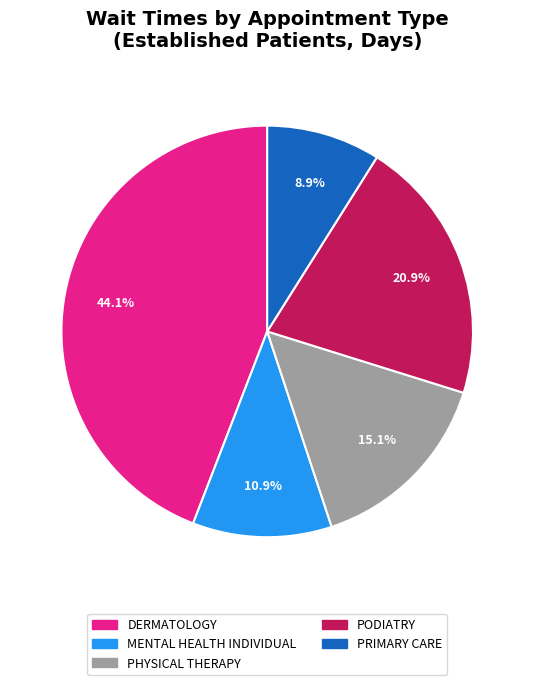

The MENTAL HEALTH INDIVIDUAL slice represents 1% of the pie. True or false?

False